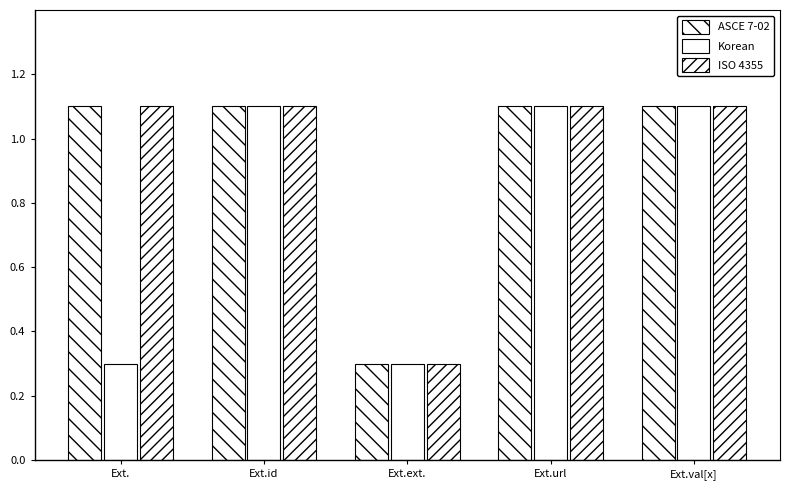

Is the value of ASCE 7-02 at Ext.url greater than the value of ISO 4355 at Ext.ext.?

Yes